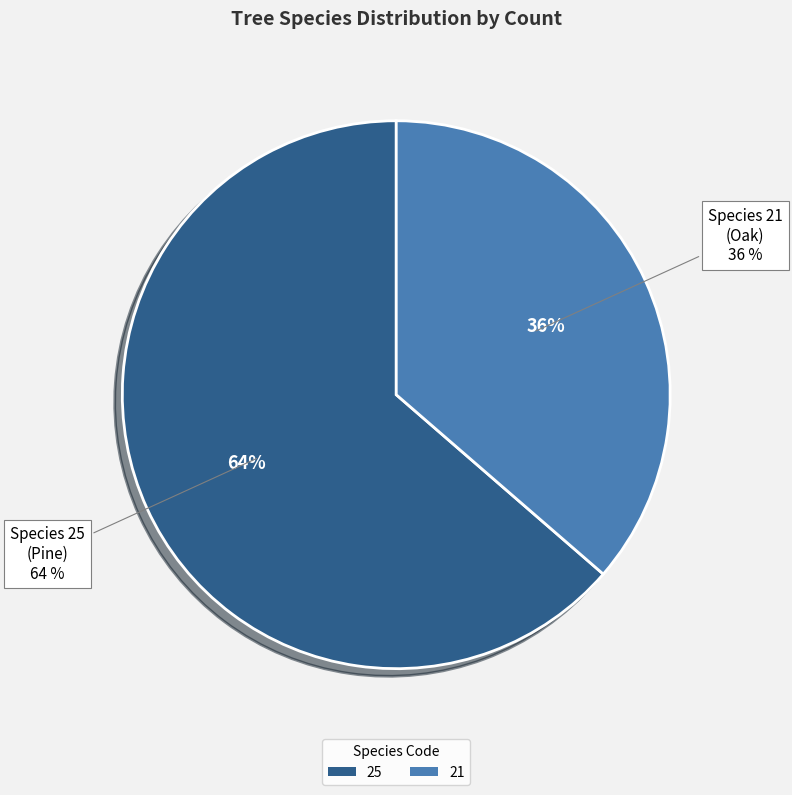

Which slice is the smallest?

21